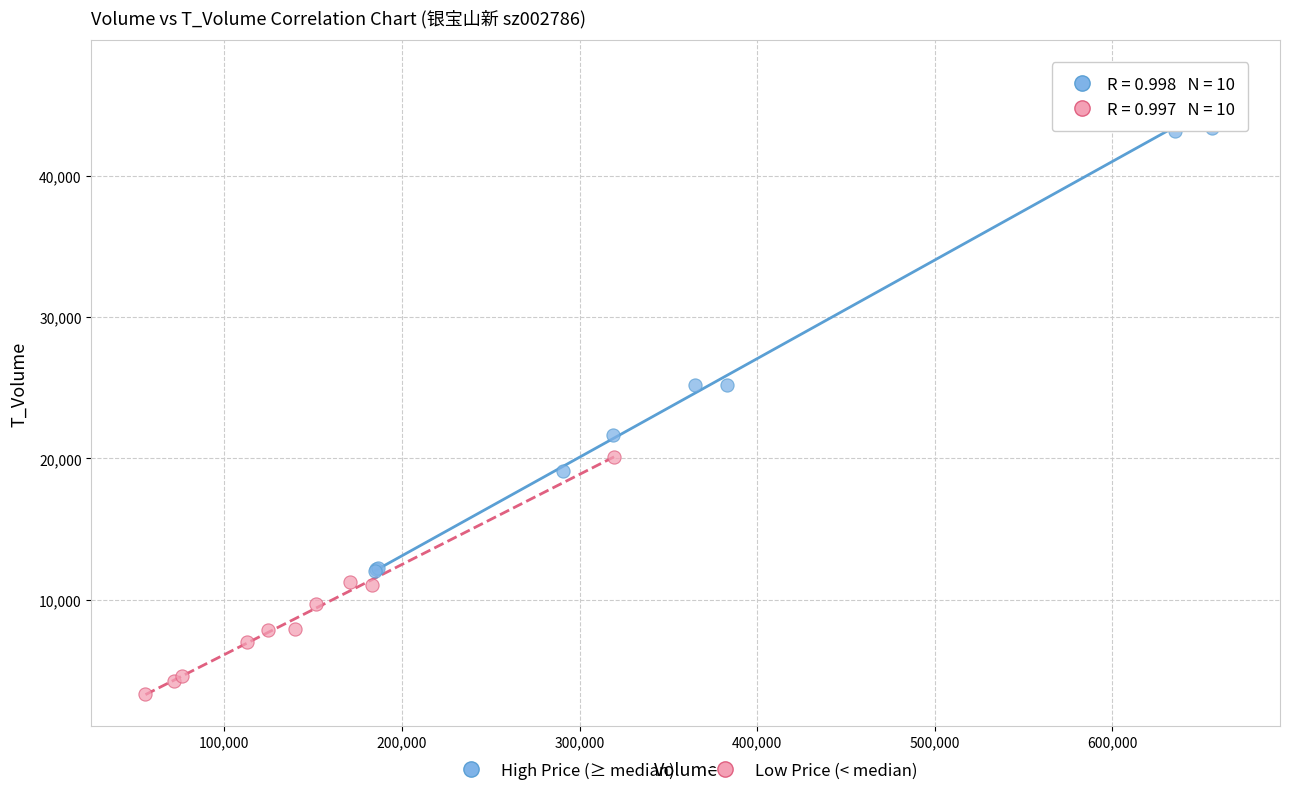

Which series contains the highest Y value?

High Price (≥ median)